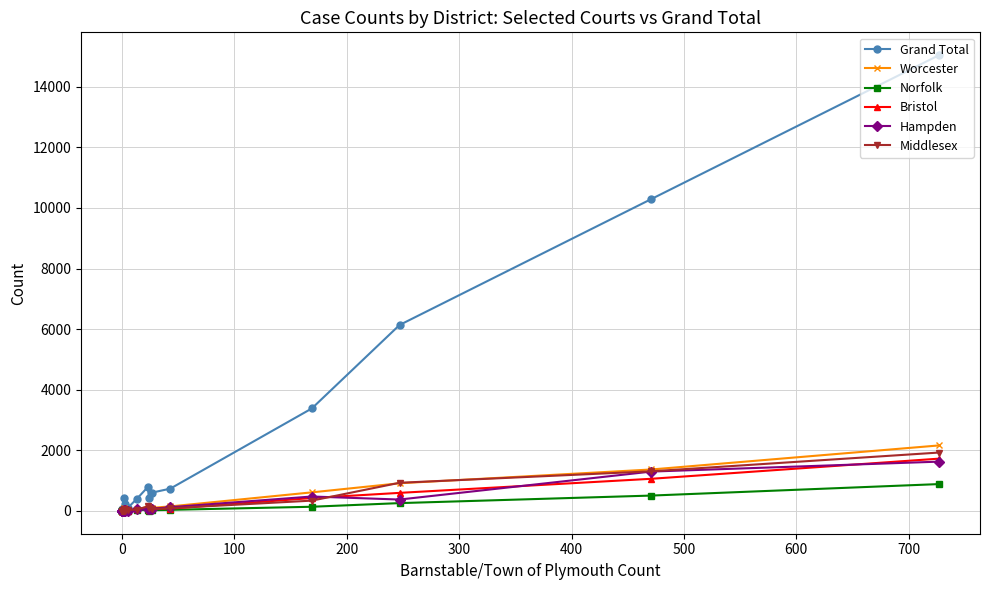

List the series in order of their peak value, highest first.

Grand Total, Worcester, Middlesex, Bristol, Hampden, Norfolk